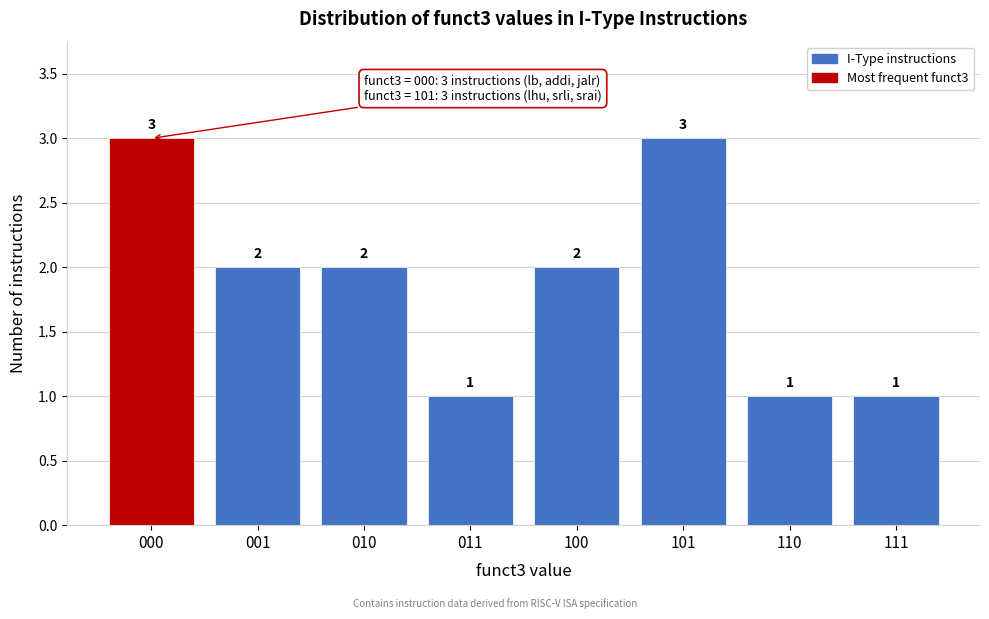

Reading right to left, what are all the values shown in this chart?

1	1	3	2	1	2	2	3